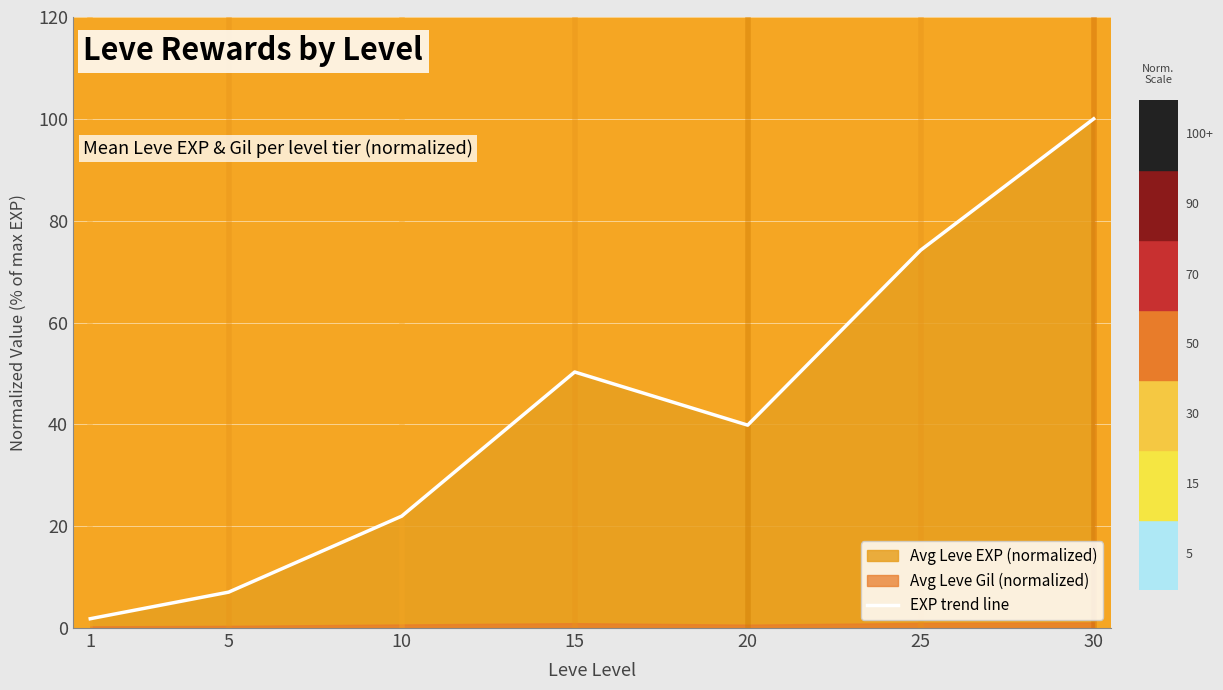

List the labels in order of value, smallest first.

1, 5, 10, 20, 15, 25, 30